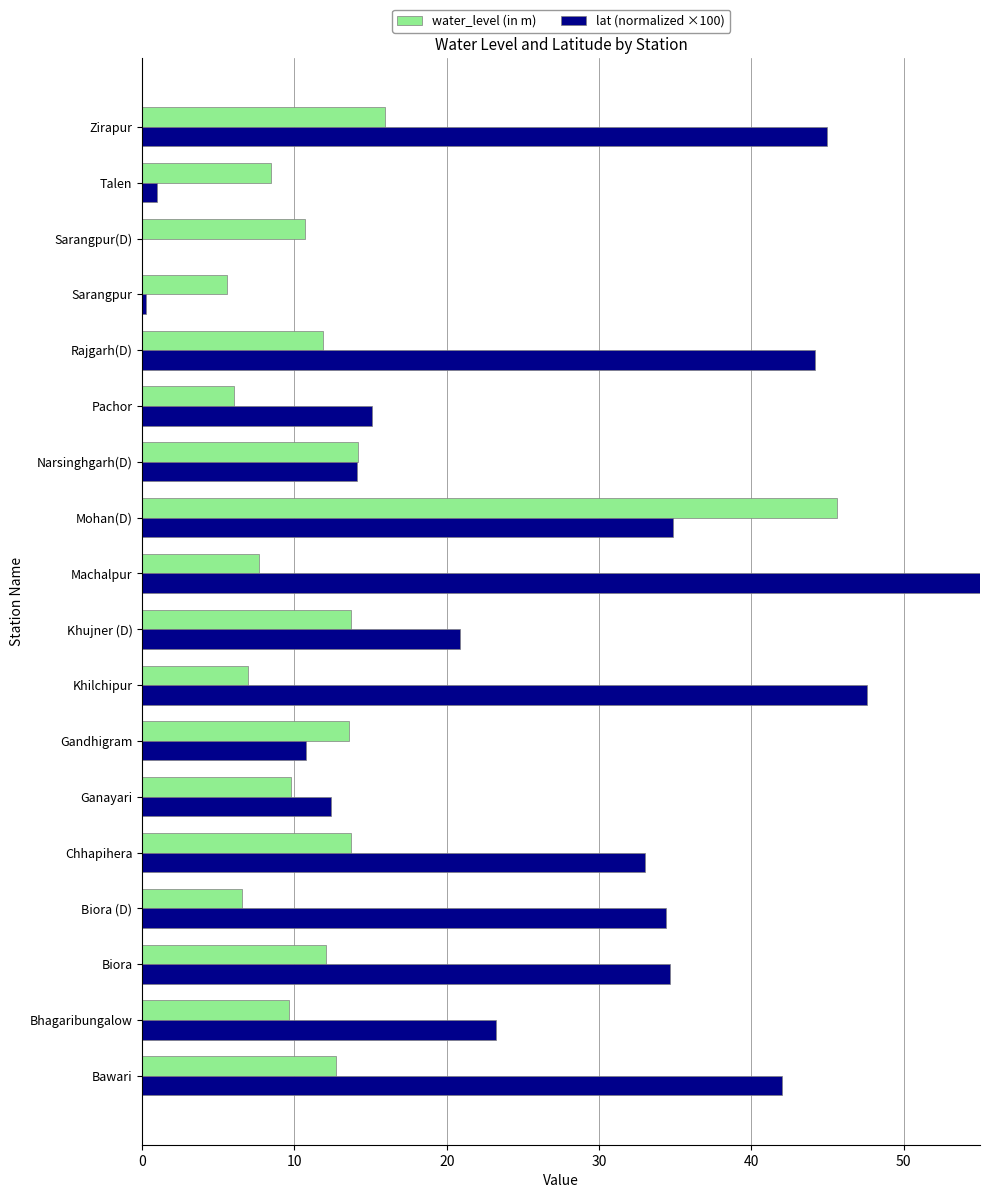

What is the difference between the maximum and minimum values in the water_level (in m) series?

40.1